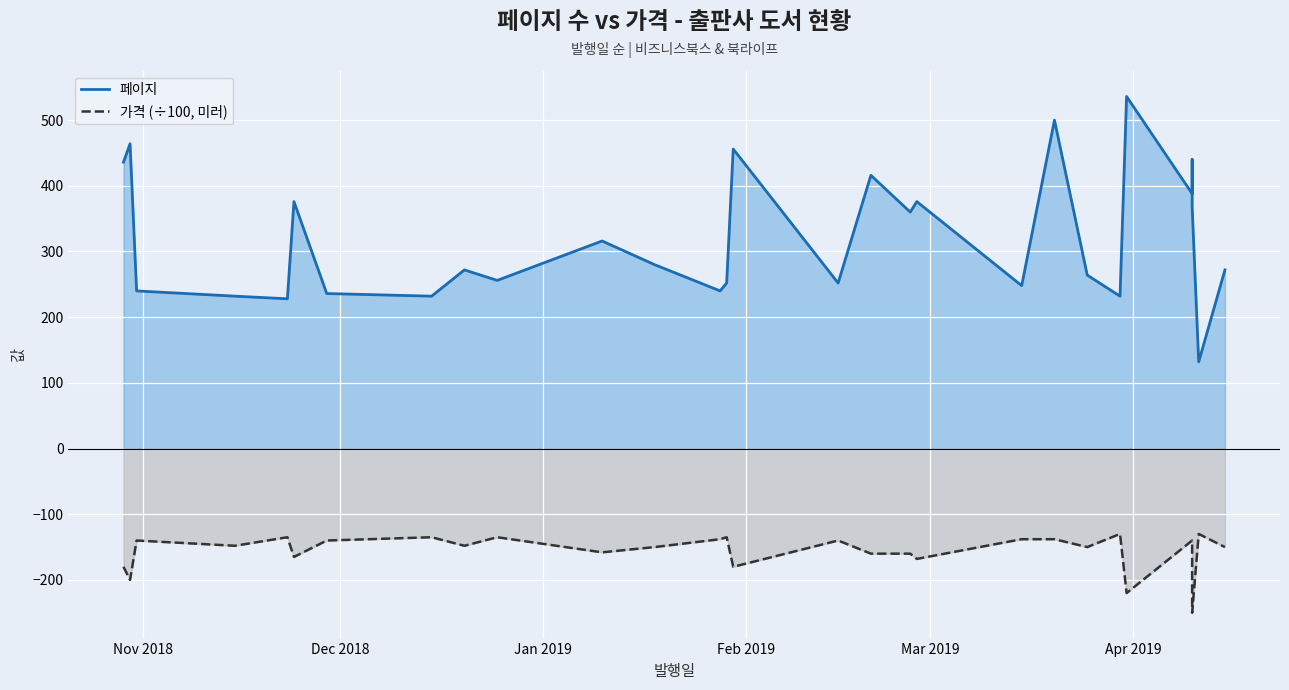

True or false: 가격 (÷100, 미러) and 페이지 cross at least once.

False